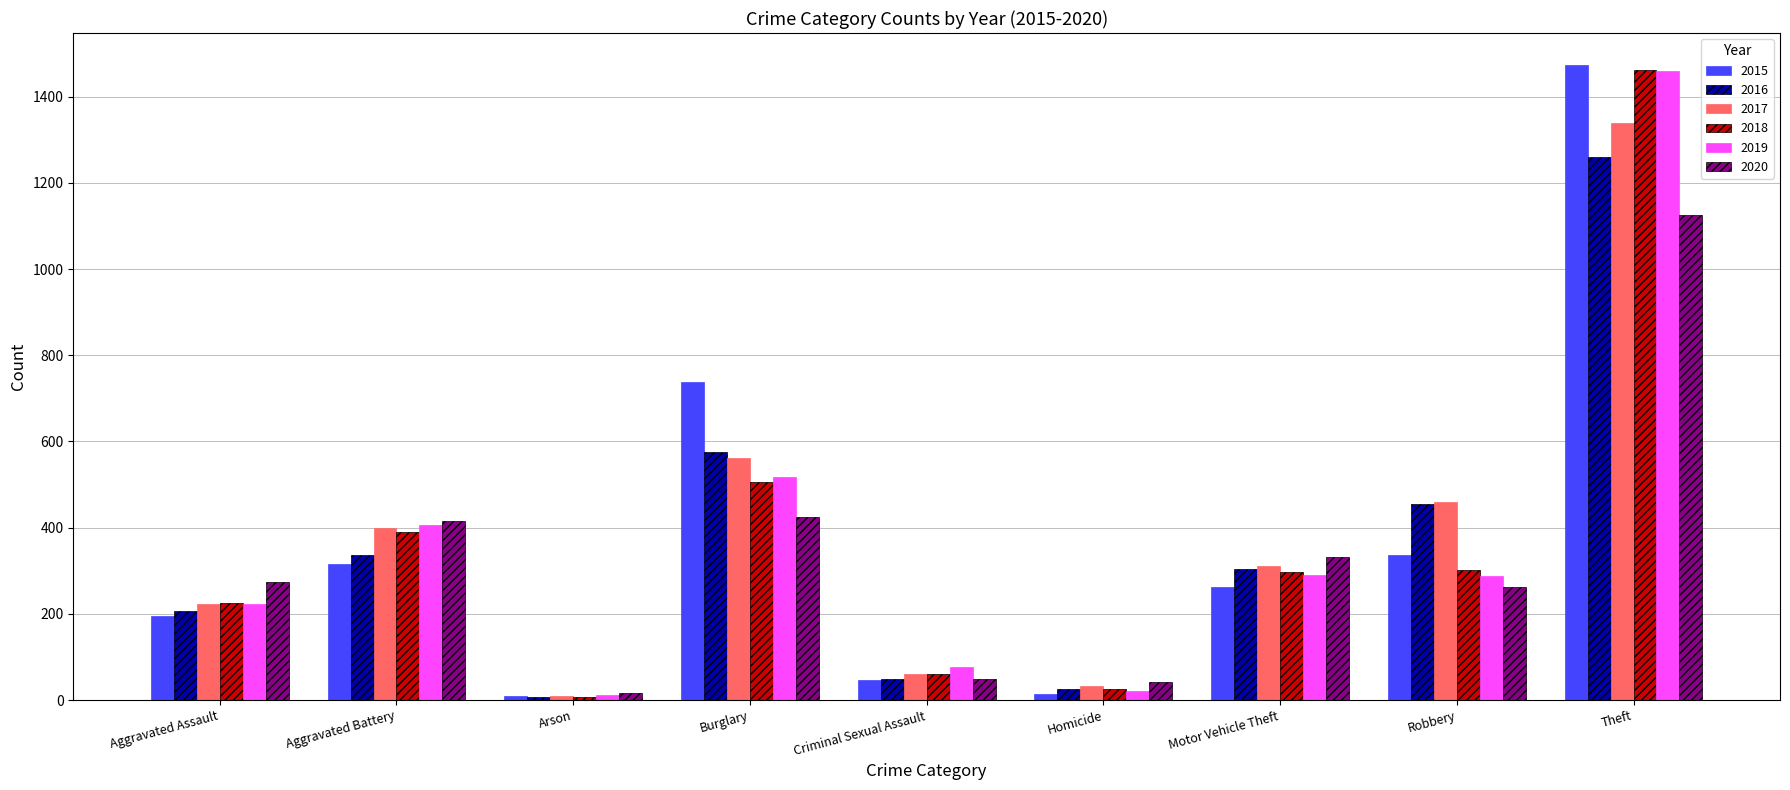

At how many categories does at least one series exceed 1391?

1